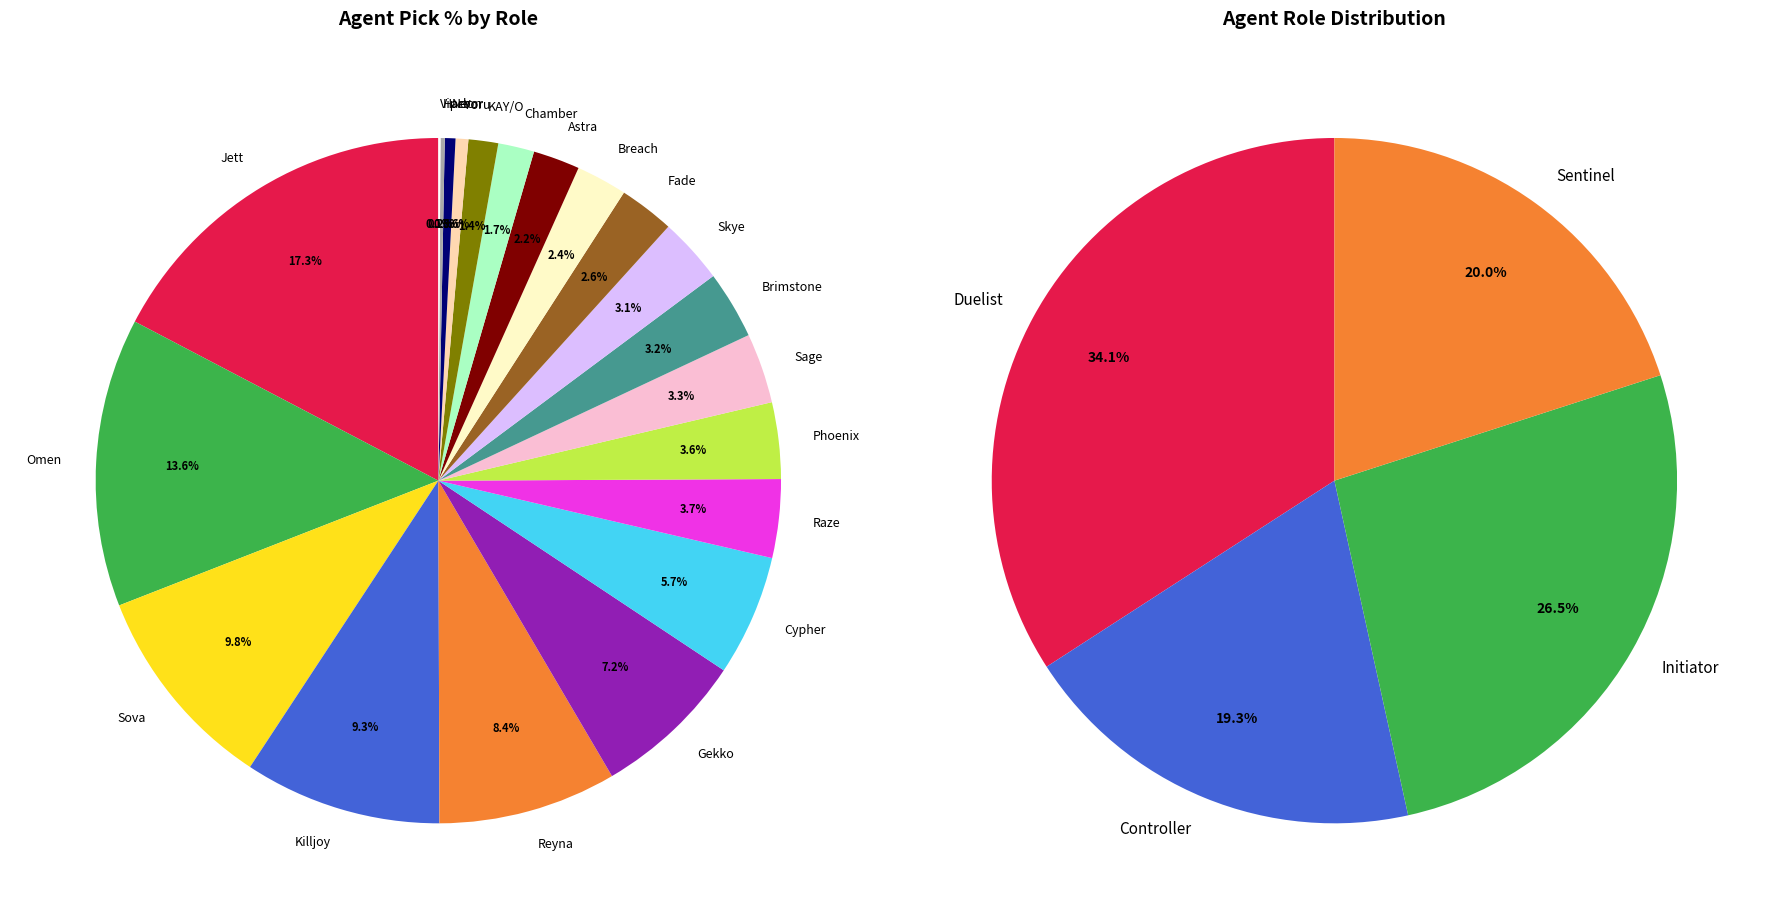

What is the largest slice in the pie chart?

Jett